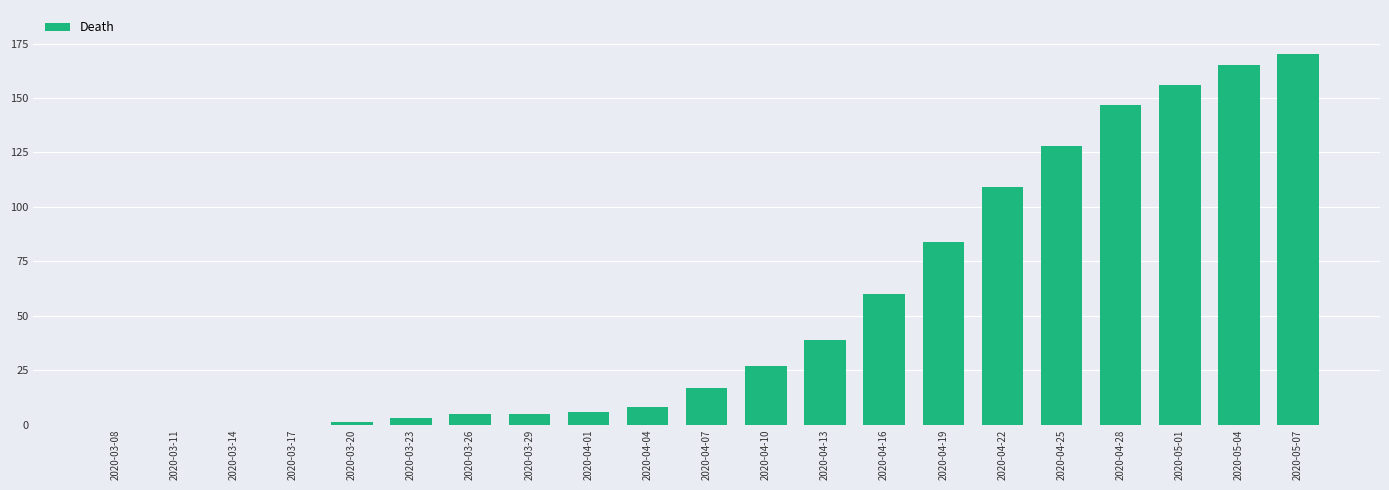

What is the change in value from 2020-05-01 to 2020-05-07?

+14